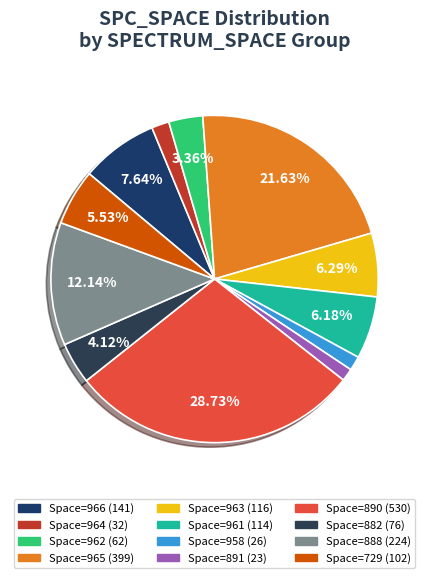

What is the smallest slice in the pie chart?

891